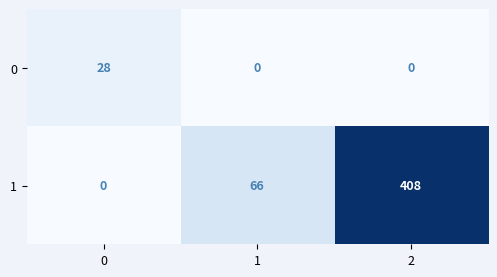

Rank the series by their maximum value, from lowest to highest.

0, 1